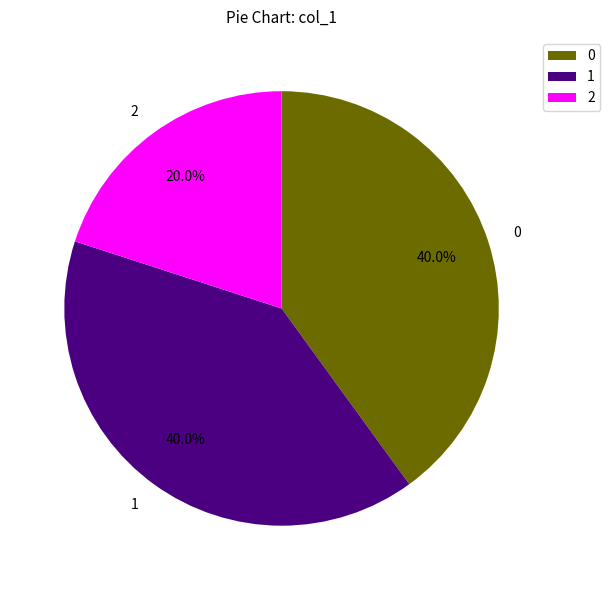

The 1 slice represents 40% of the pie. True or false?

True